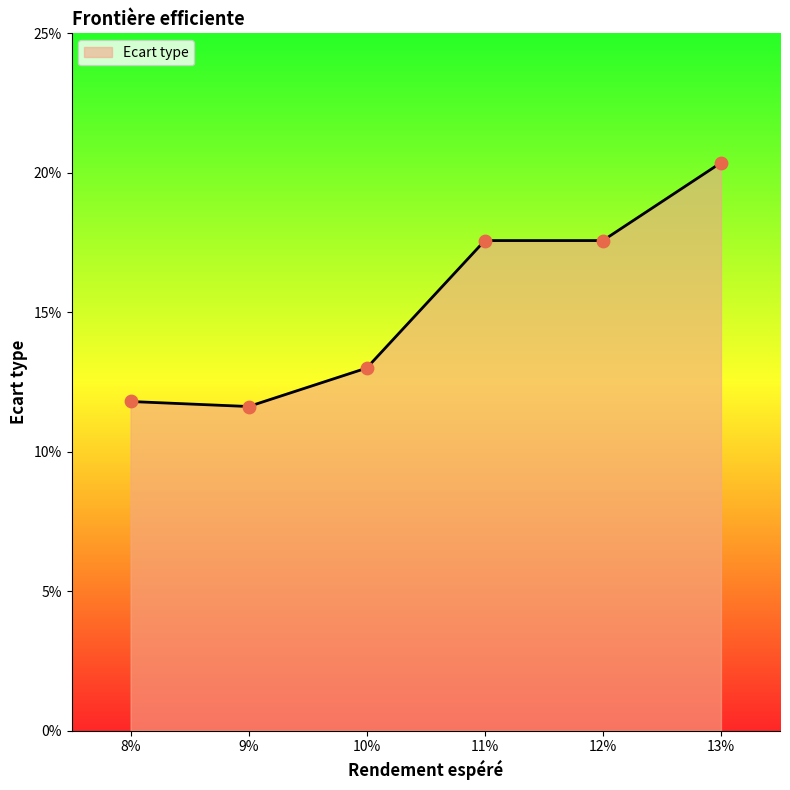

Does the chart have visible grid lines?

No